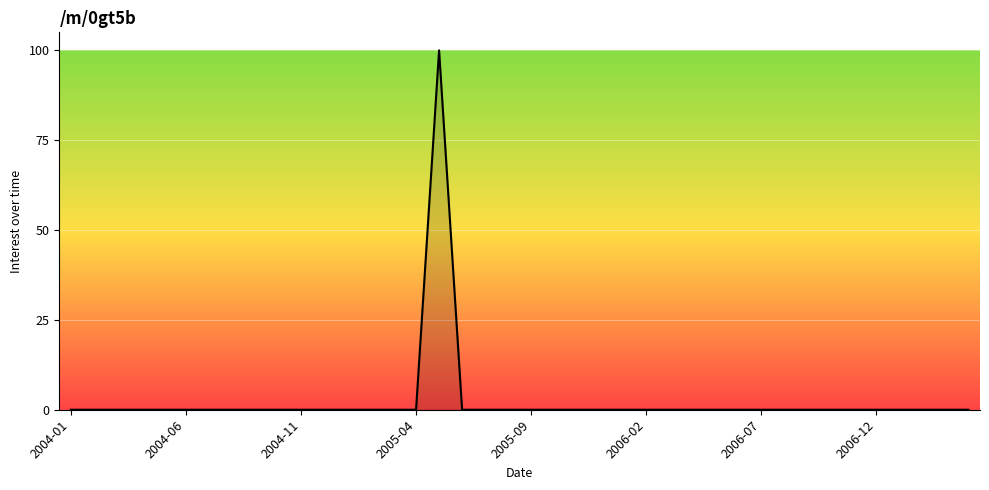

What is the greatest value displayed?

100